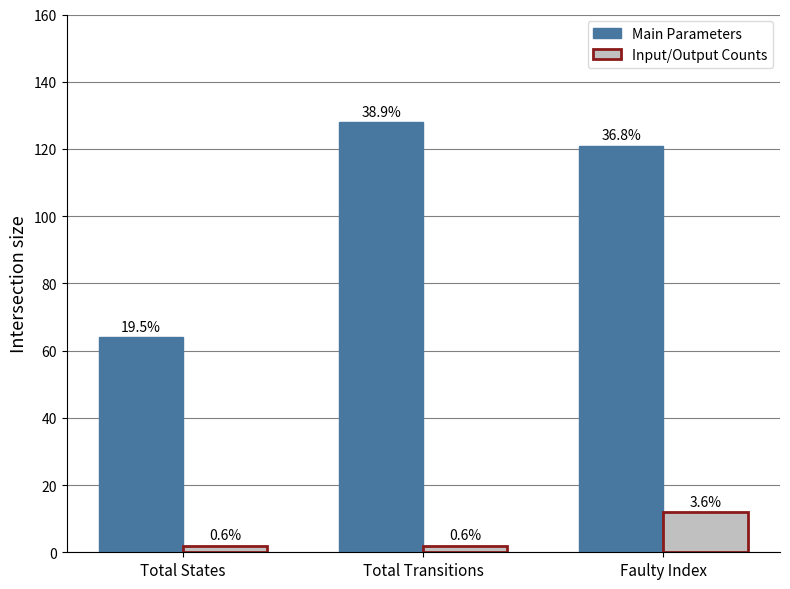

How many bars are there in total?

6